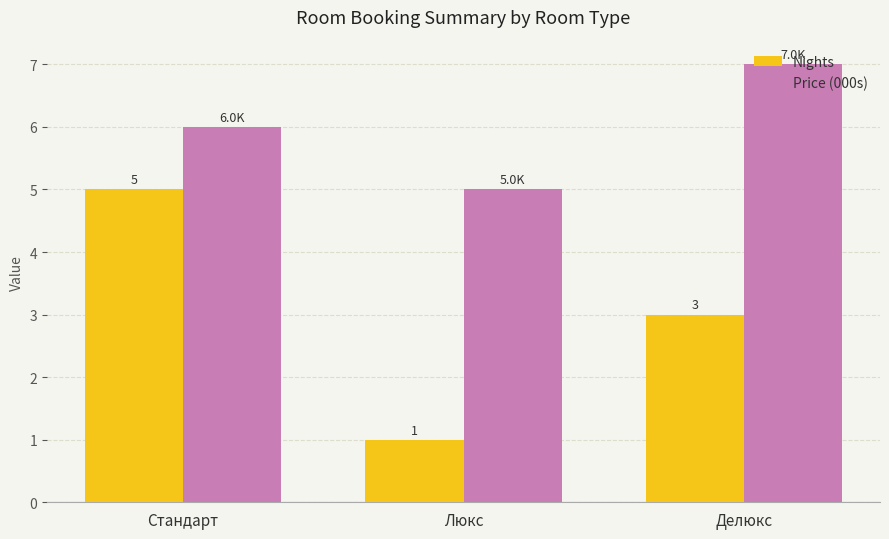

Is it true that Nights equals 5 at Делюкс?

False